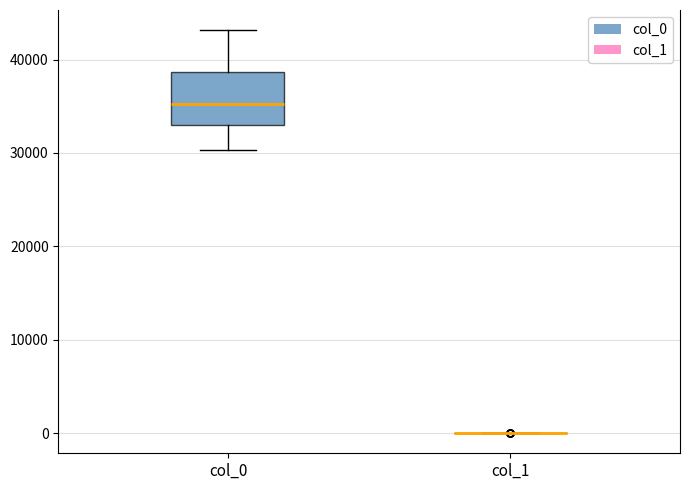

Which box is the tallest, from its lower edge to its upper edge?

col_0